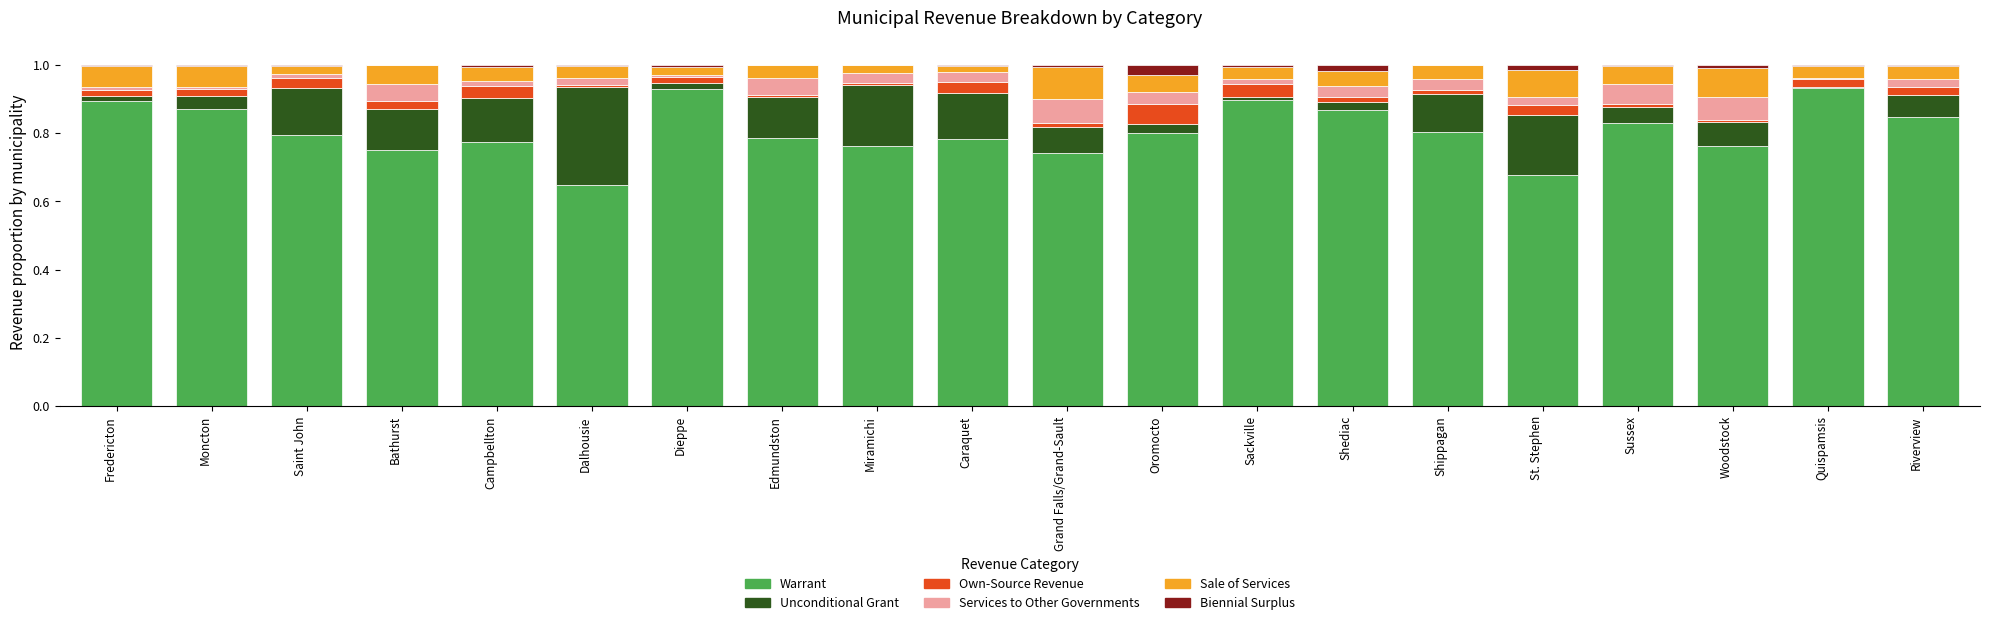

Count the number of data series in this chart.

6